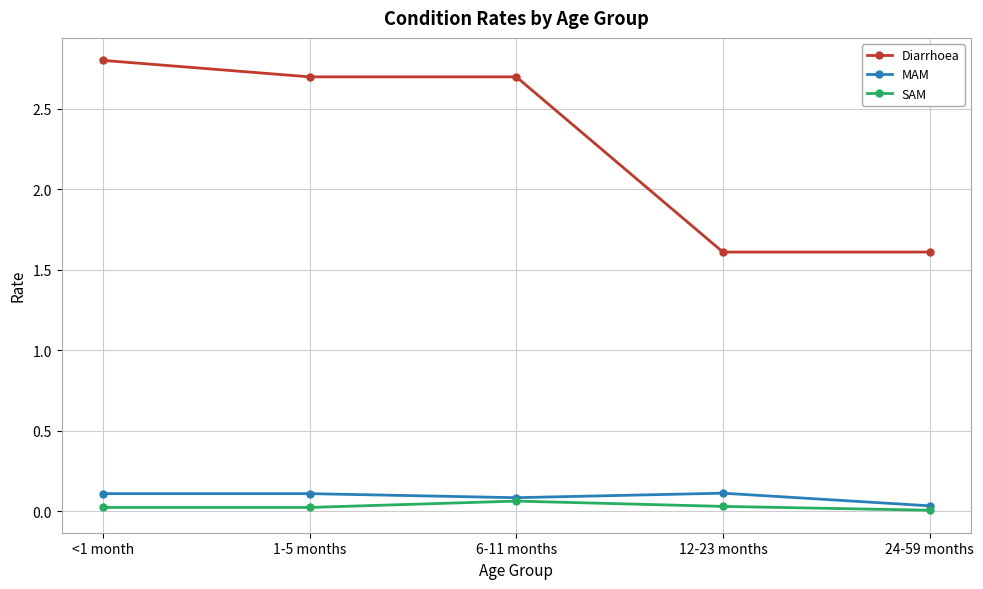

Is this an area chart (filled region under the line)?

No